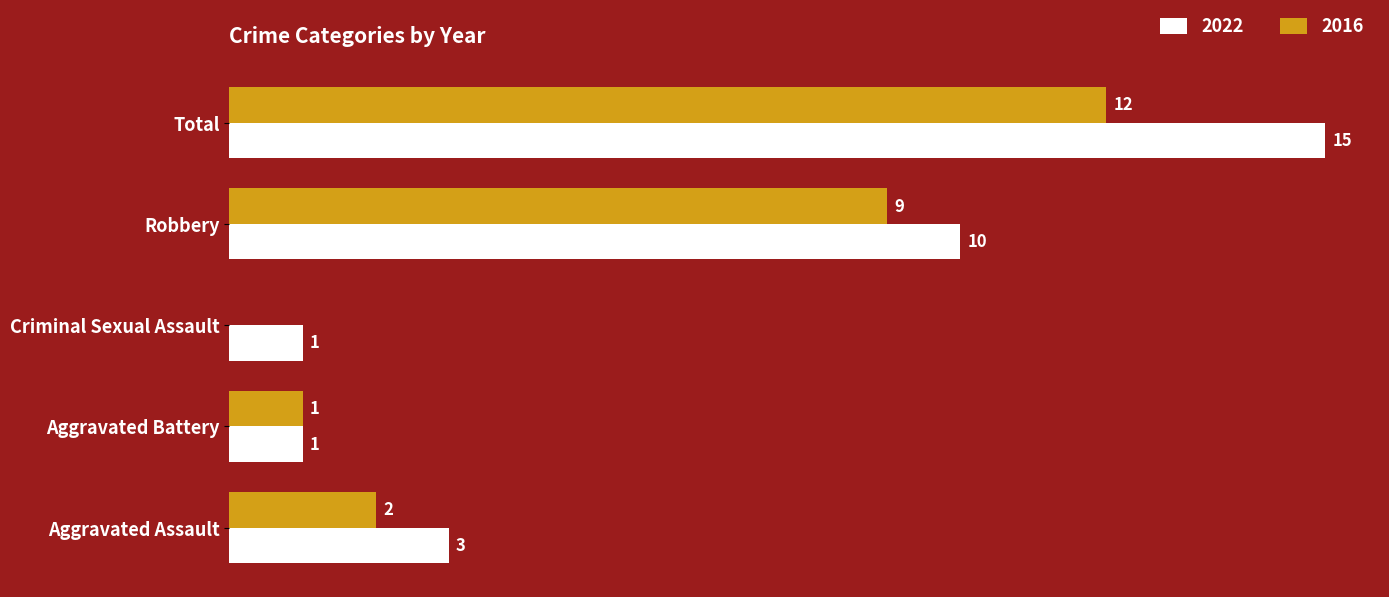

Is the value of 2016 at Robbery greater than the value of 2022 at Total?

No